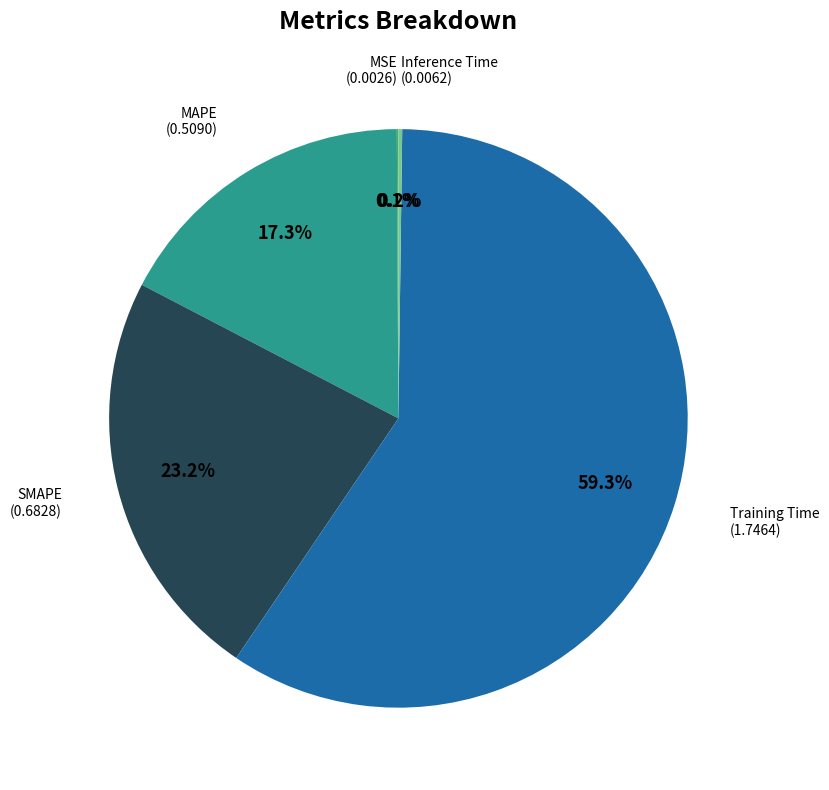

What percentage do Training Time and SMAPE together represent?

82.4%